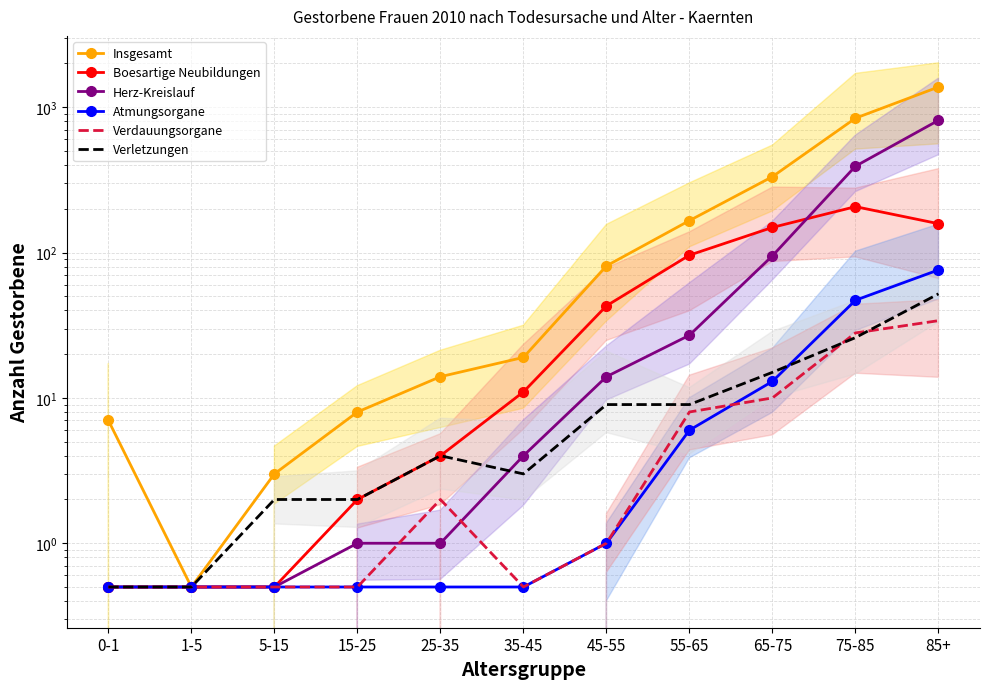

Which series has the largest total across all categories?

Insgesamt